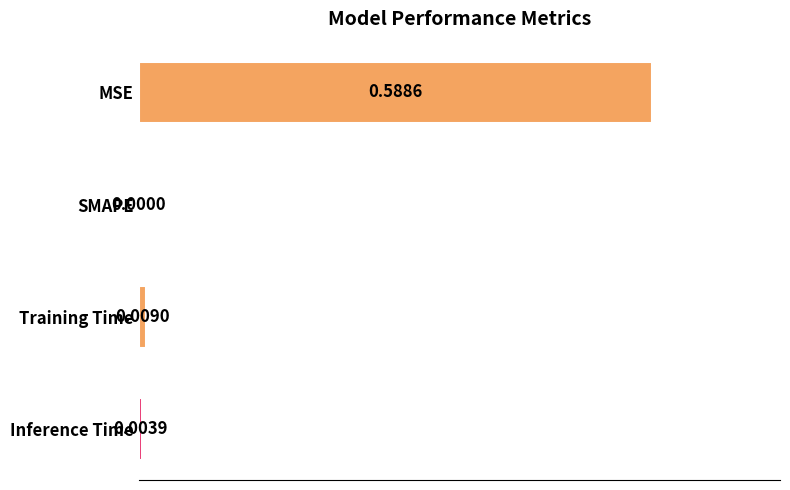

Which label corresponds to the largest value in the chart?

MSE